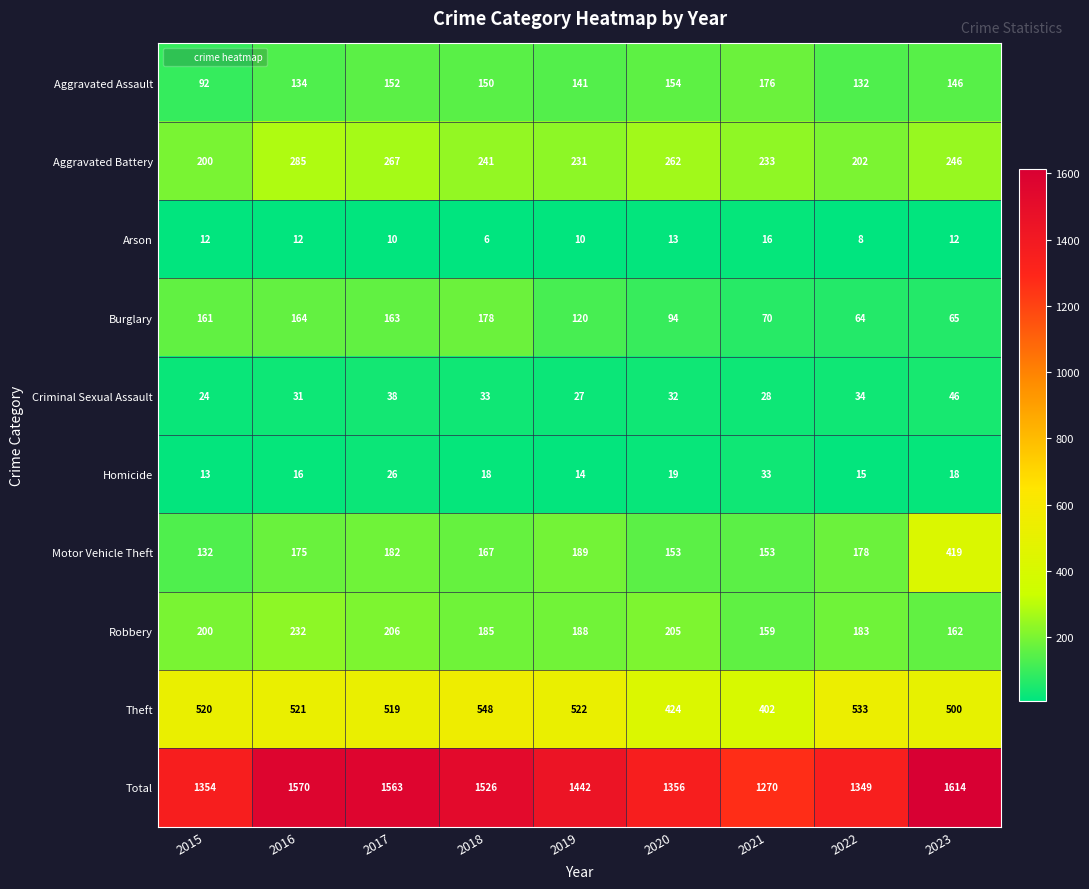

Is it true that Robbery equals 183 at 2022?

True